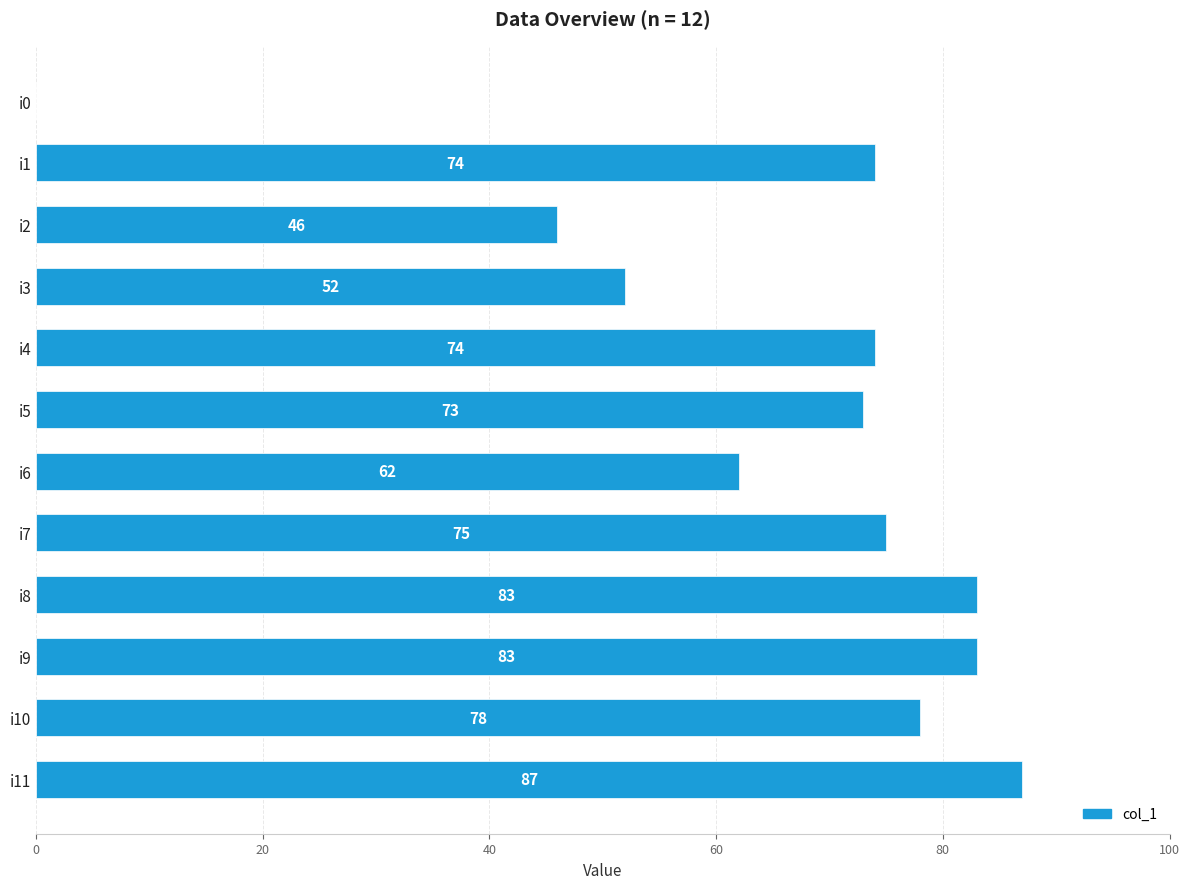

Reading top to bottom, extract all data points from this chart.

i0=0	i1=74	i2=46	i3=52	i4=74	i5=73	i6=62	i7=75	i8=83	i9=83	i10=78	i11=87